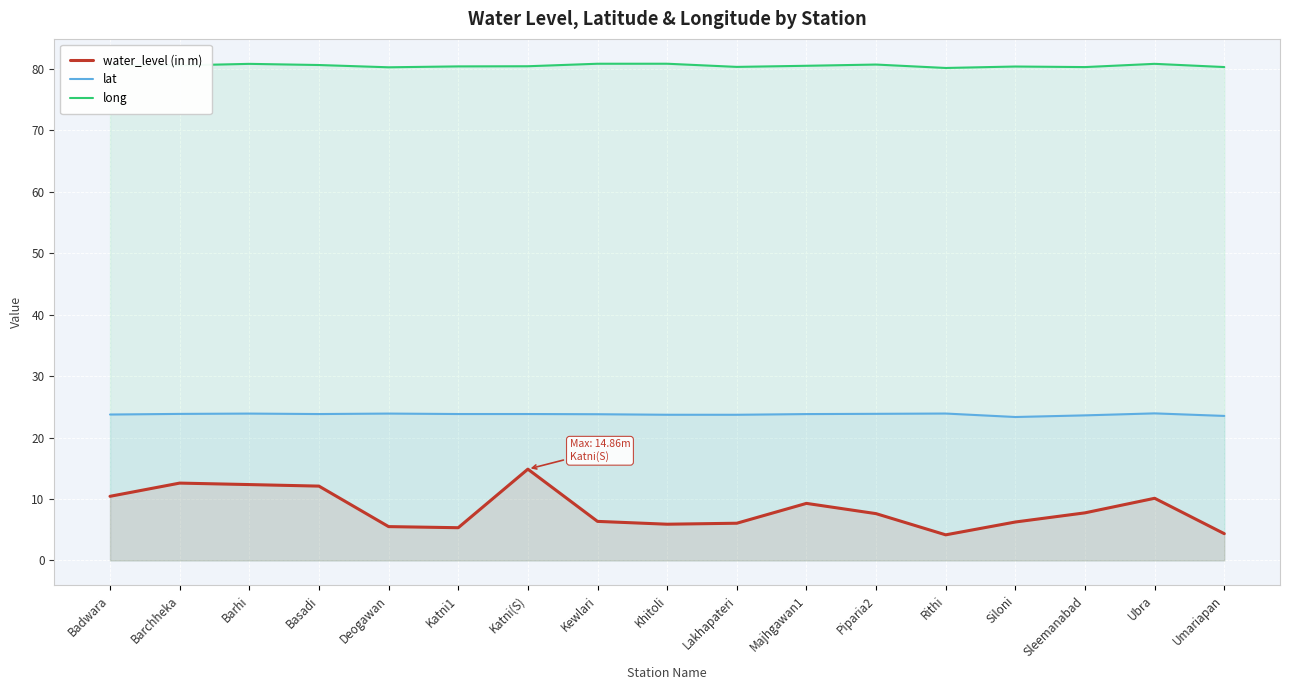

Is the value of long at Barhi greater than the value of water_level (in m) at Barchheka?

Yes